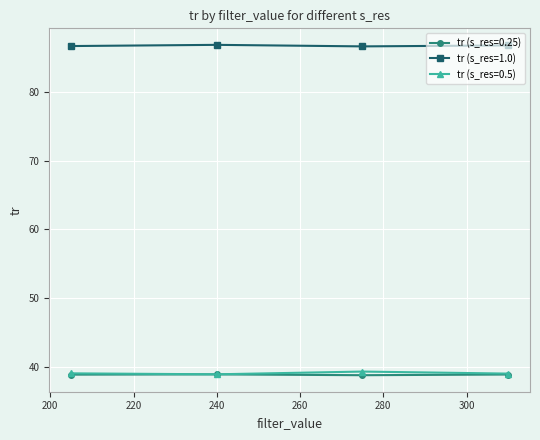

What are all the series names shown in the legend?

tr (s_res=0.25), tr (s_res=1.0), tr (s_res=0.5)